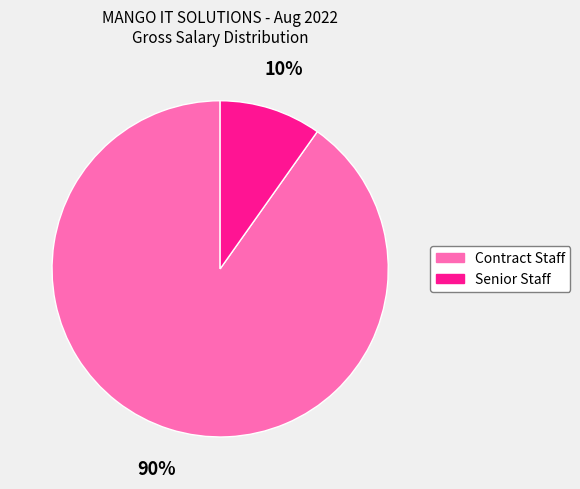

Count the number of slices in the pie.

2